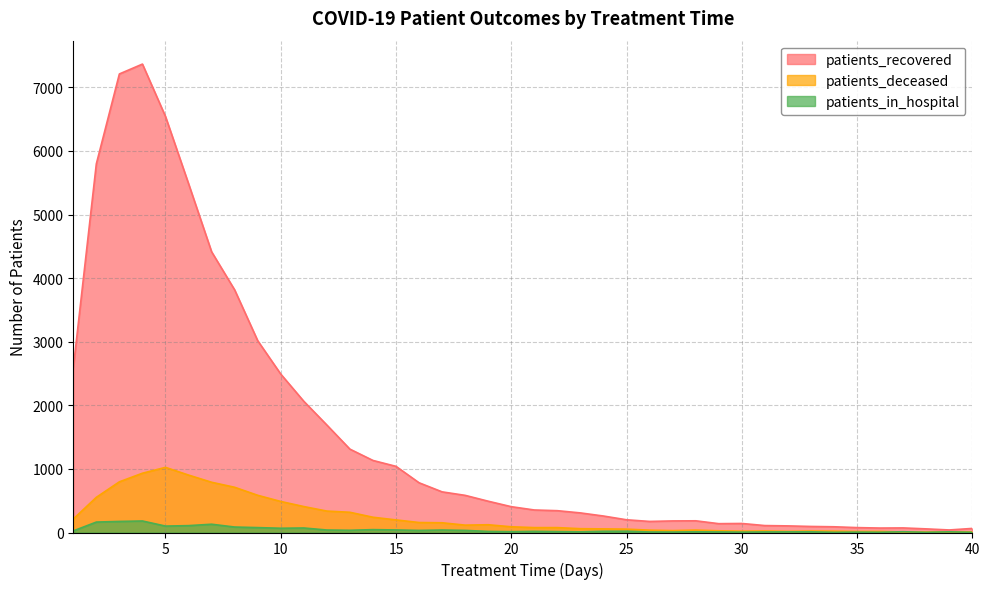

Where is the first local maximum for patients_deceased?

5